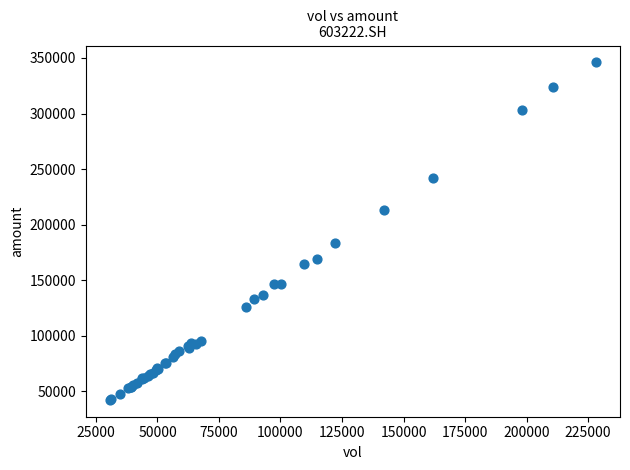

What Y value in the scatter plot is closest to 194209?

183830.1